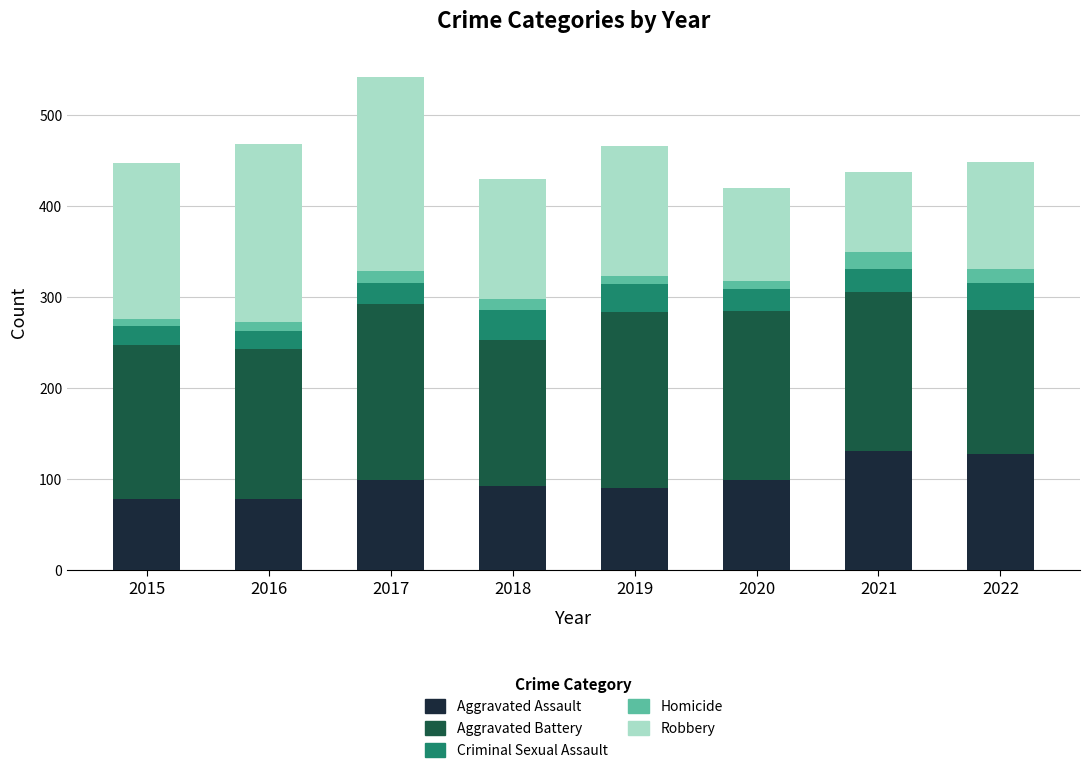

Does the chart contain any negative values?

No